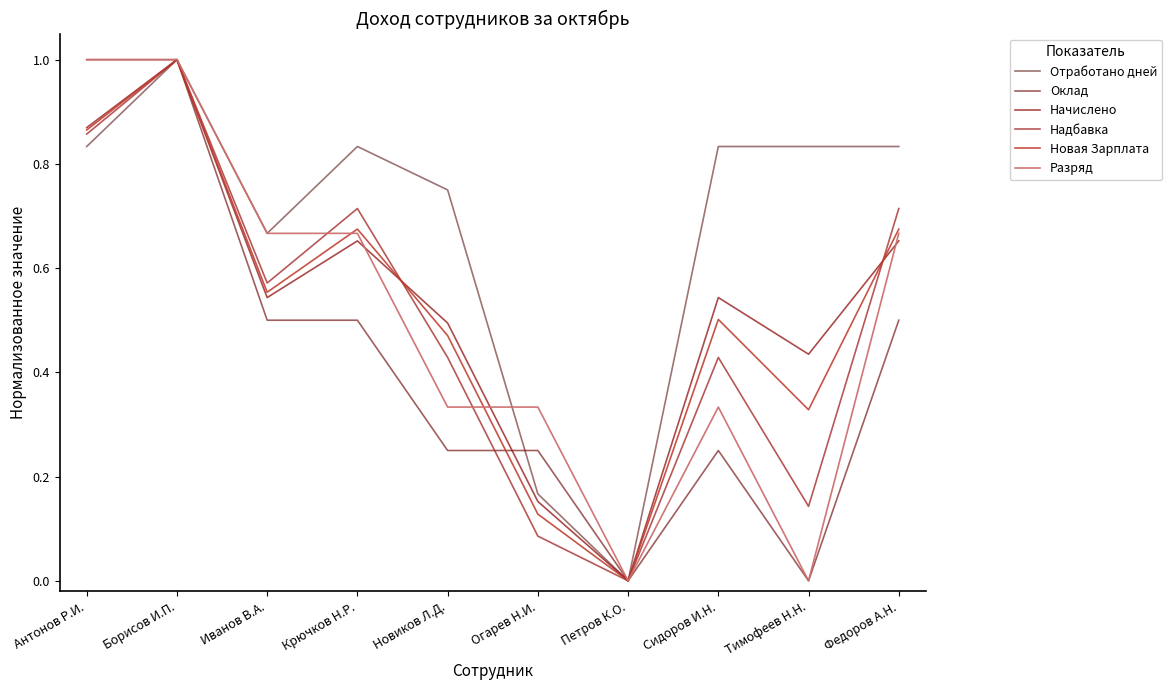

Does the chart have visible grid lines?

No